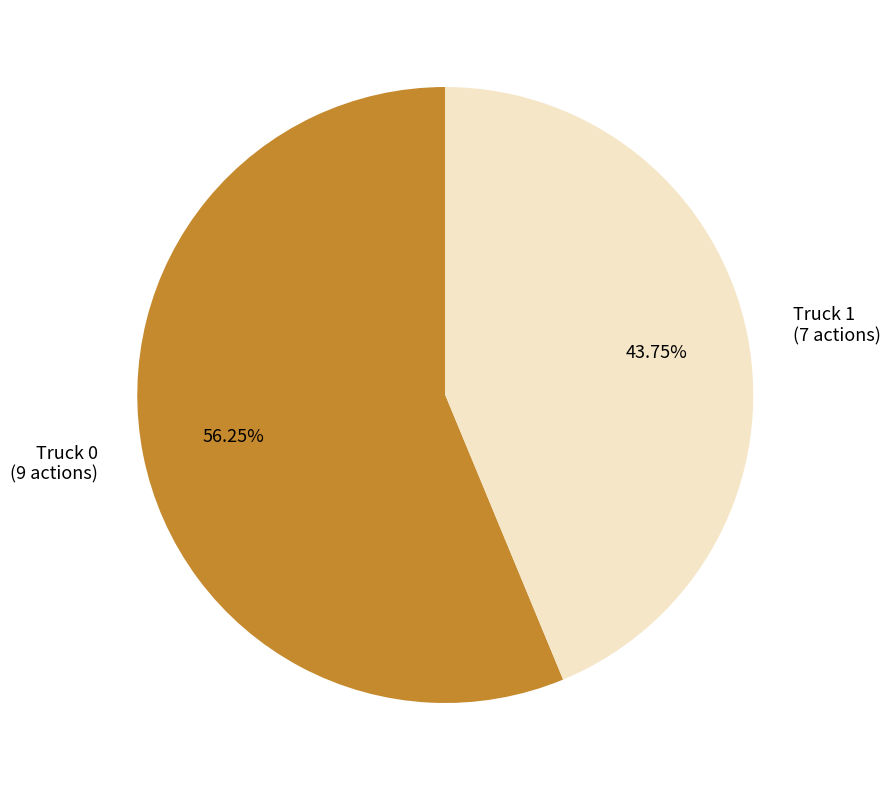

Between Truck 0 and Truck 1, which is larger?

Truck 0